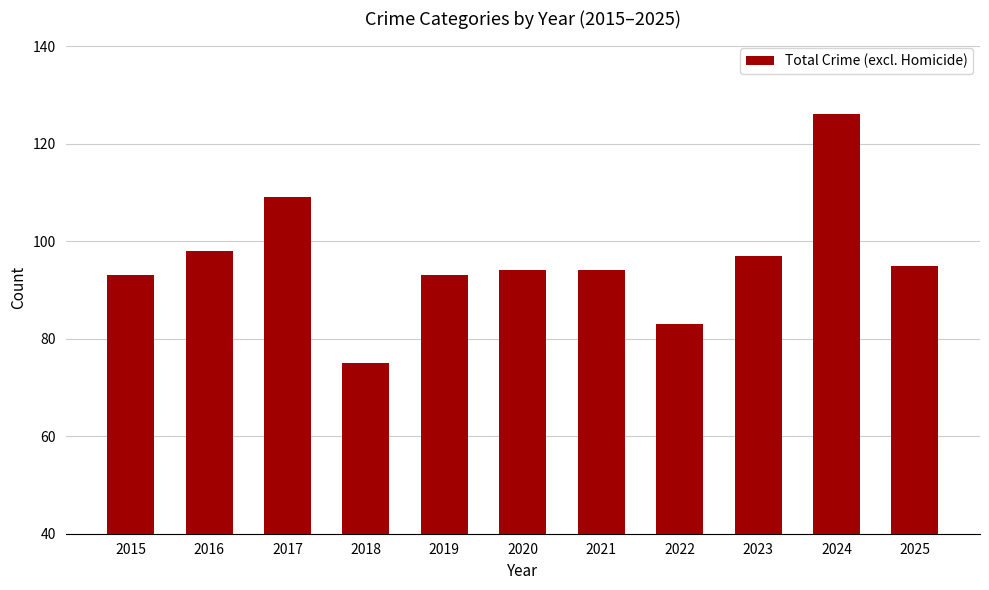

What is the difference between the maximum and second lowest values?

43